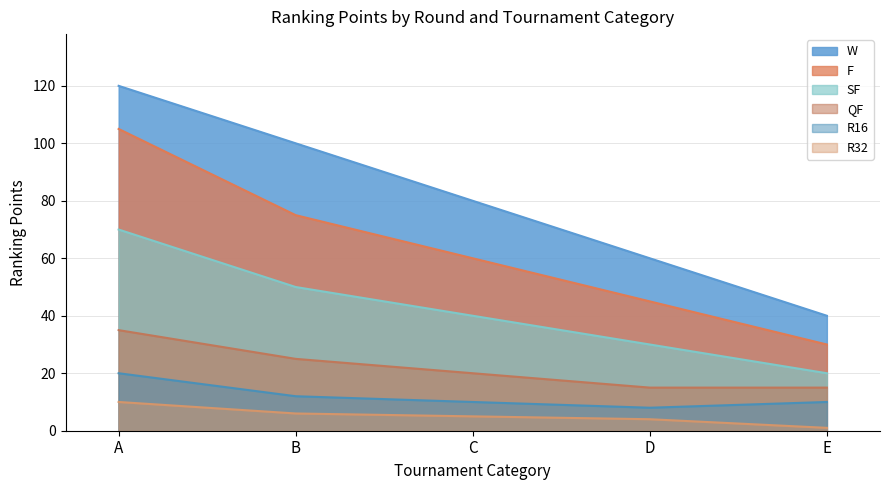

What is the difference between the highest and lowest values at E?

39